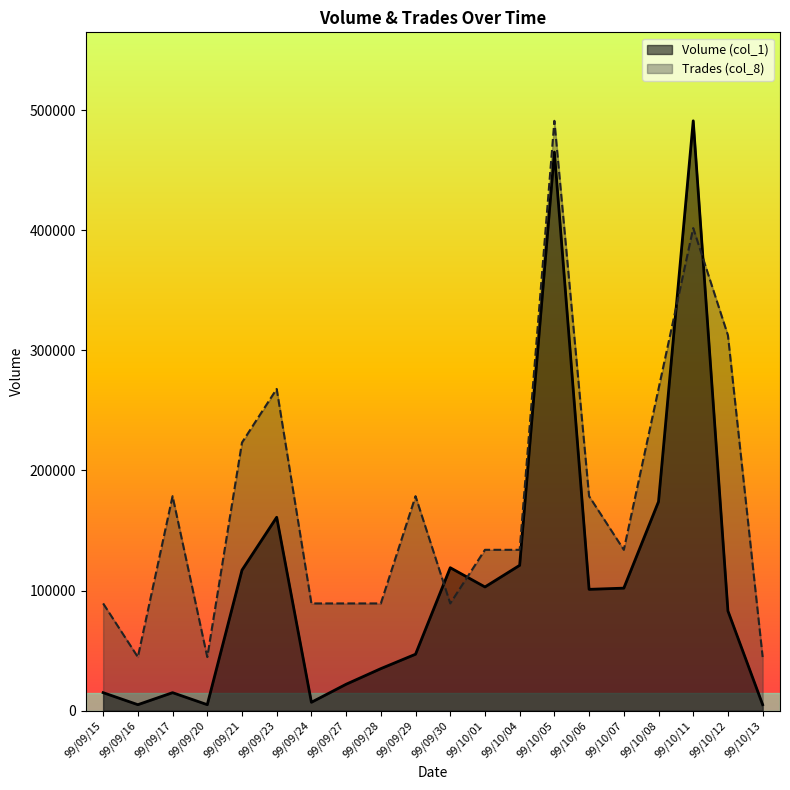

What is the difference between the Volume (col_1) values at 99/09/28 and 99/10/06?

66000.0